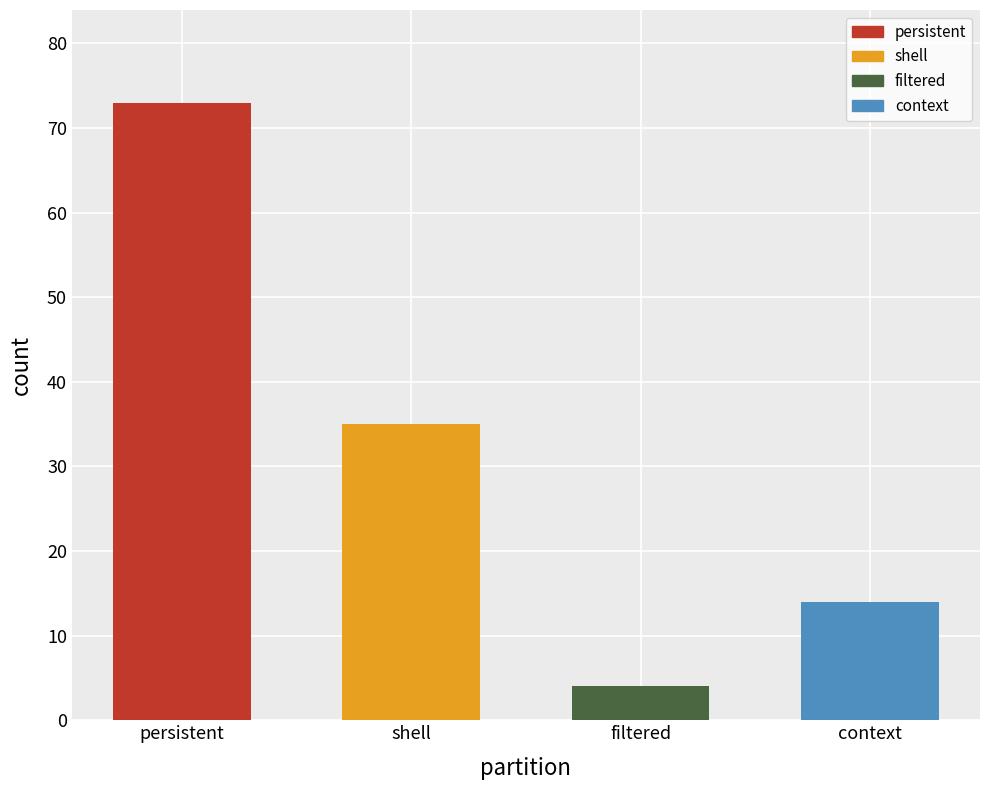

Where is the data nearest to the value 38?

shell